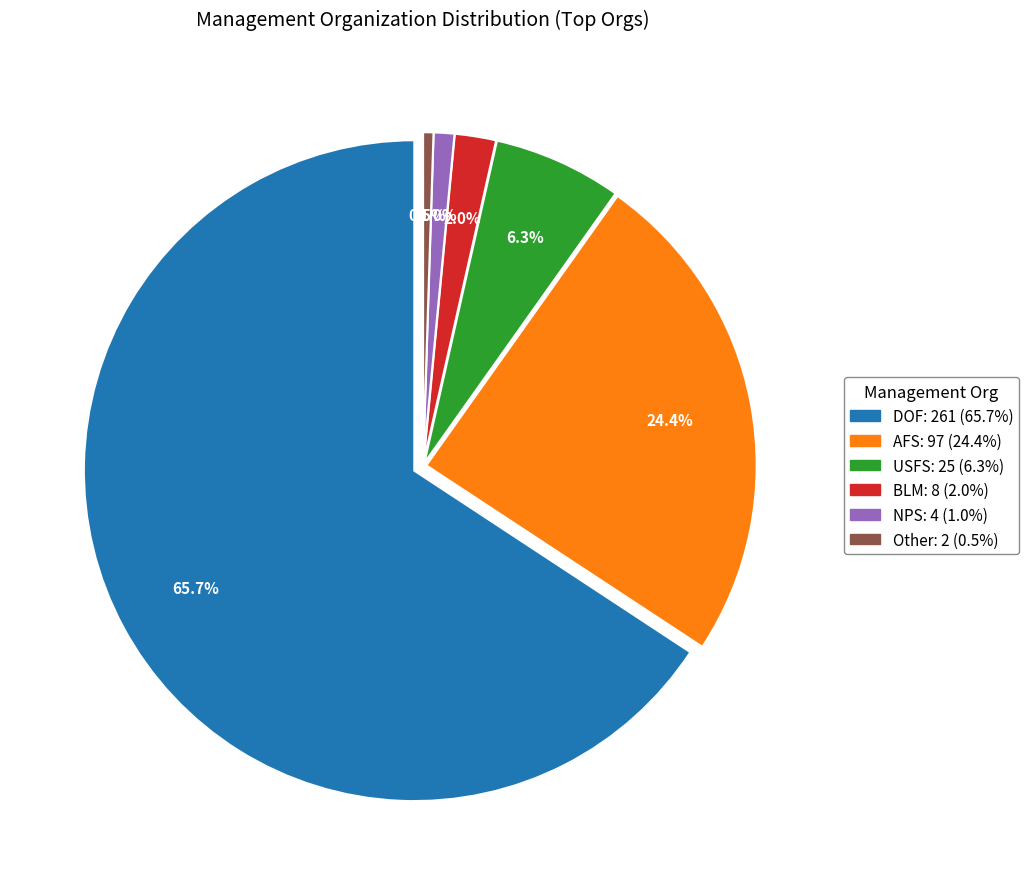

To the nearest percent, what is the difference between the largest and smallest slice percentages?

65%